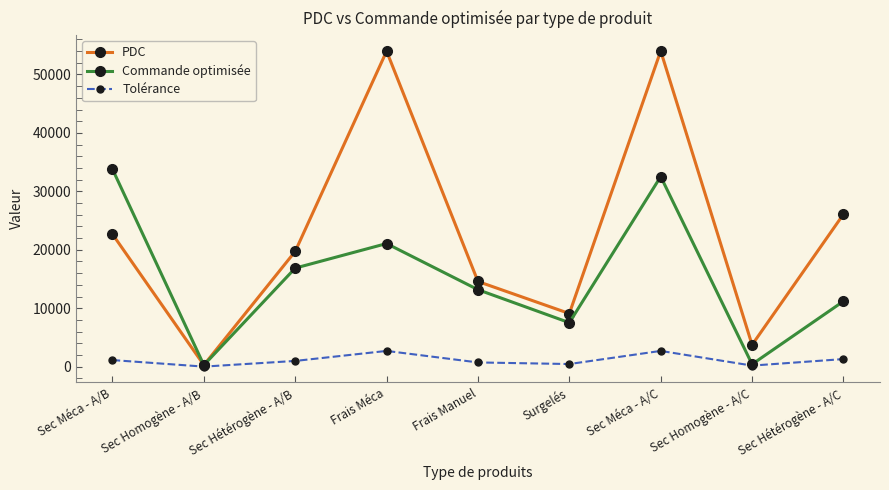

What is the label of the 2nd point from the right?

Sec Homogène - A/C